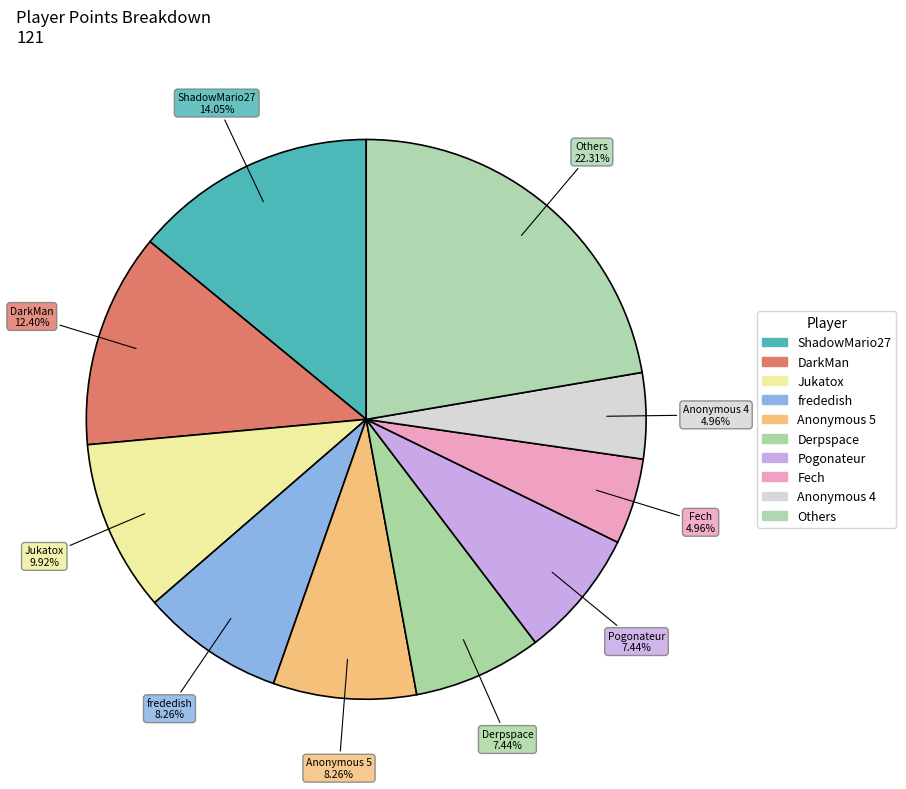

How many segments does this pie chart have?

10